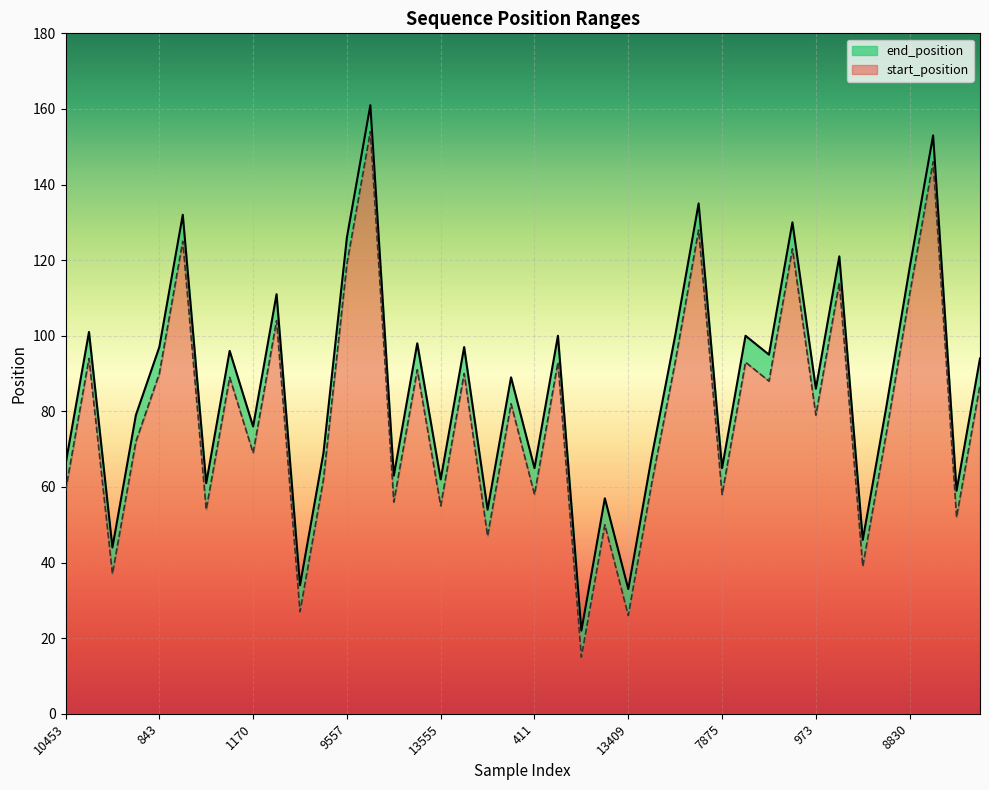

True or false: start_position has more than 0 interior local peaks.

True